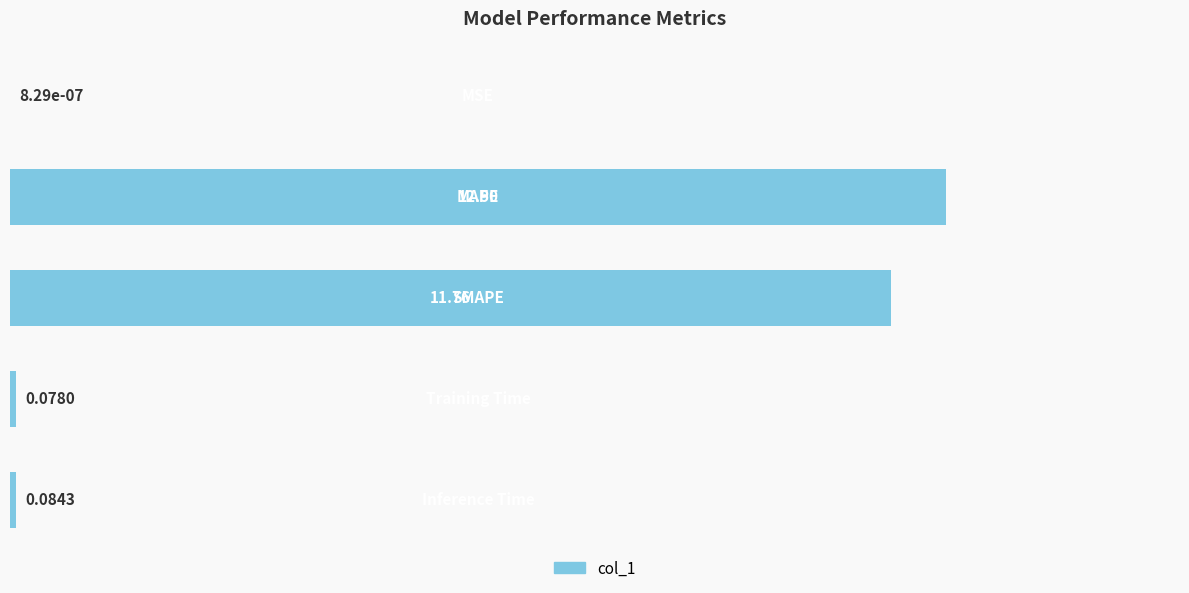

What is the sum of all values?

24.4